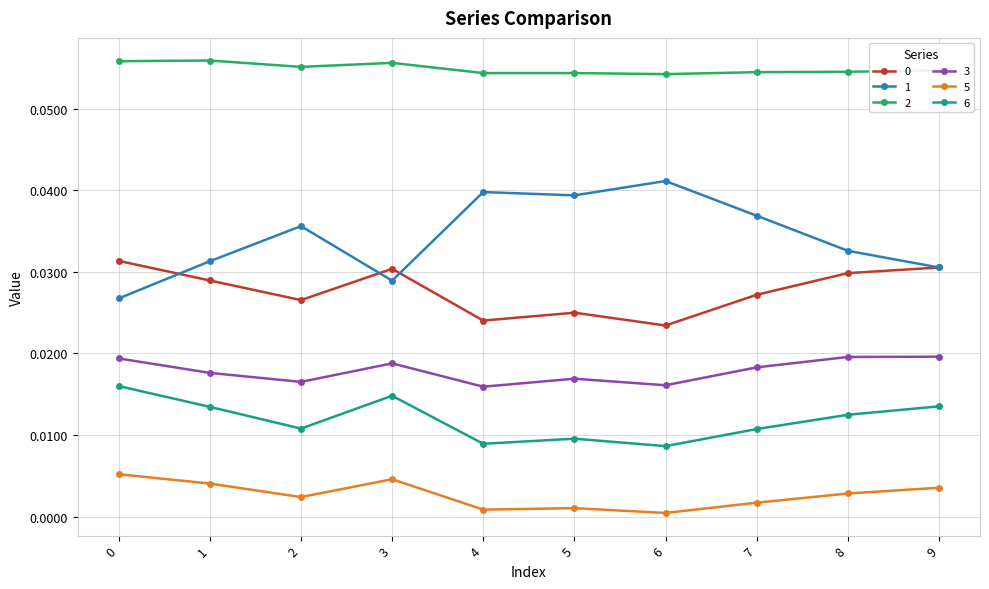

Is the value of 3 at 2 greater than the value of 1 at 8?

No